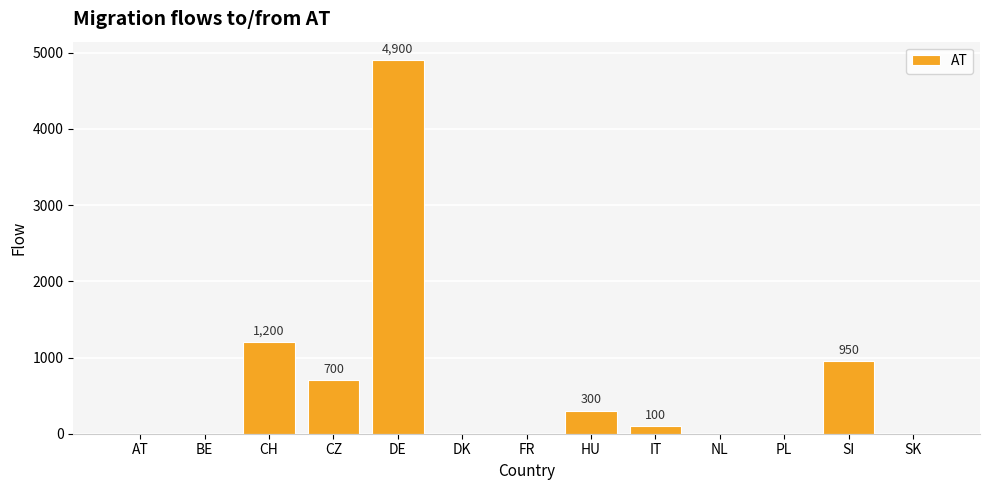

What is the sum of all values?

8150